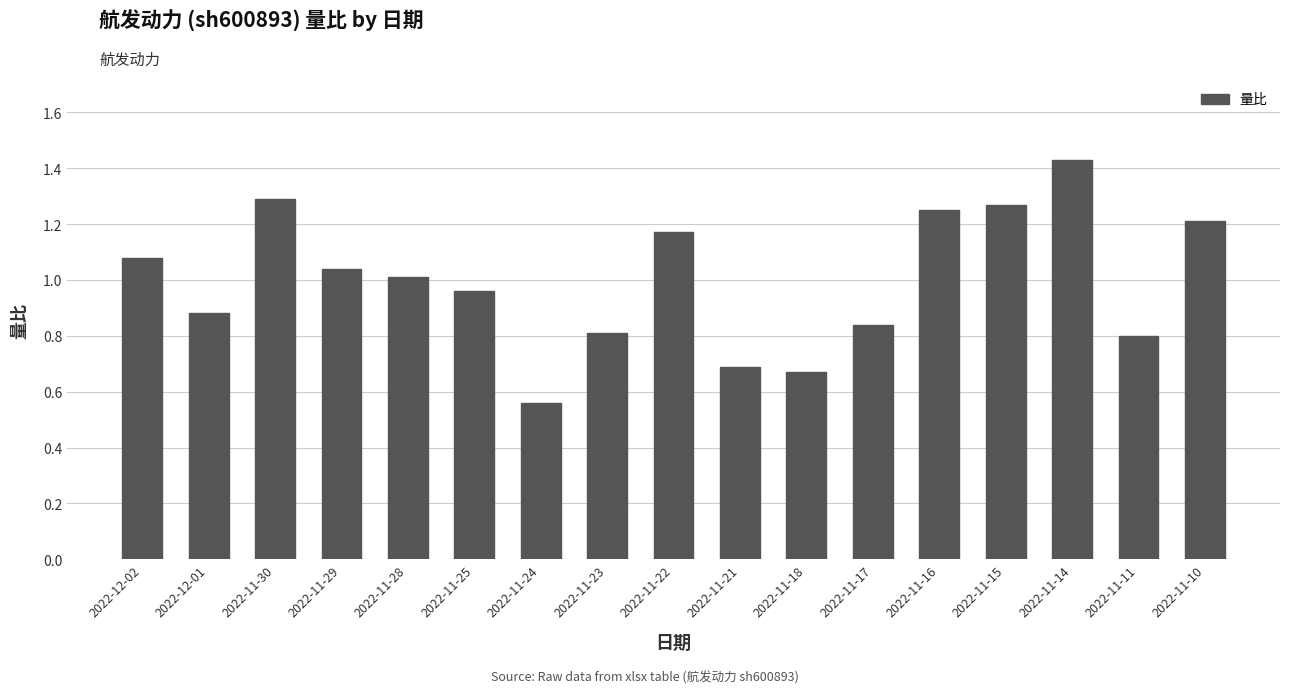

Are the bars grouped side by side (vs. stacked)?

No